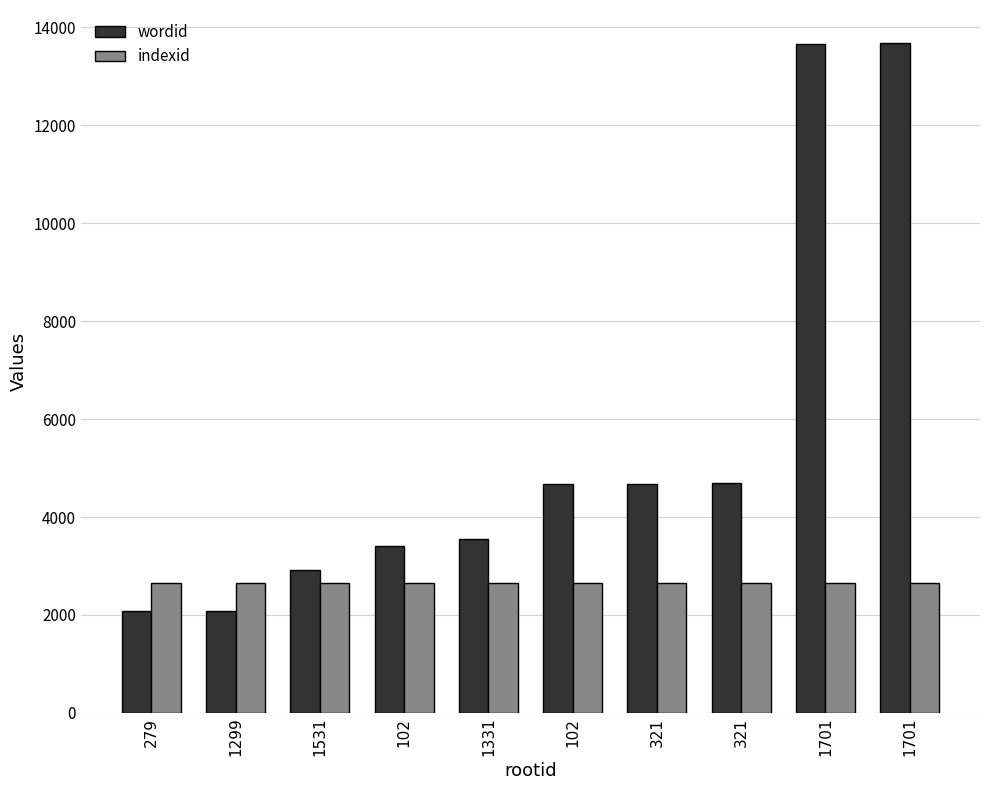

Where is indexid nearest to the value 2656?

279